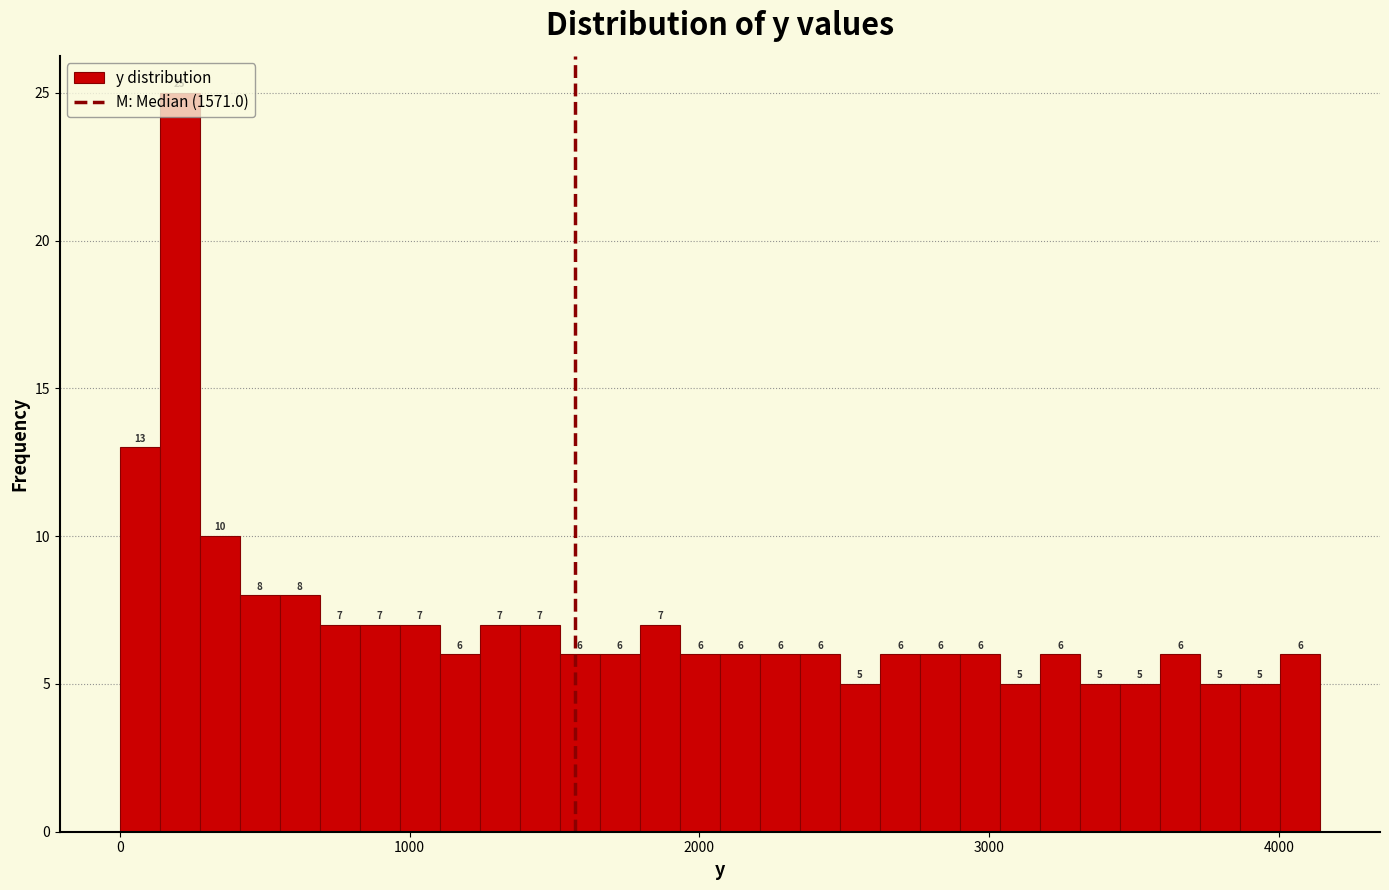

Read against the x-axis, roughly where is the centre of the tallest bar?

200